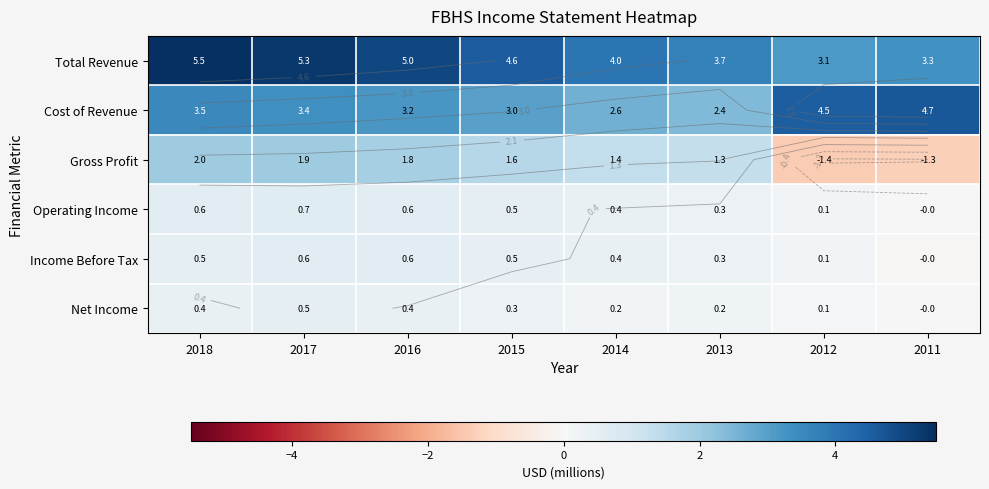

Which has a higher value, 2014 or 2013?

2014